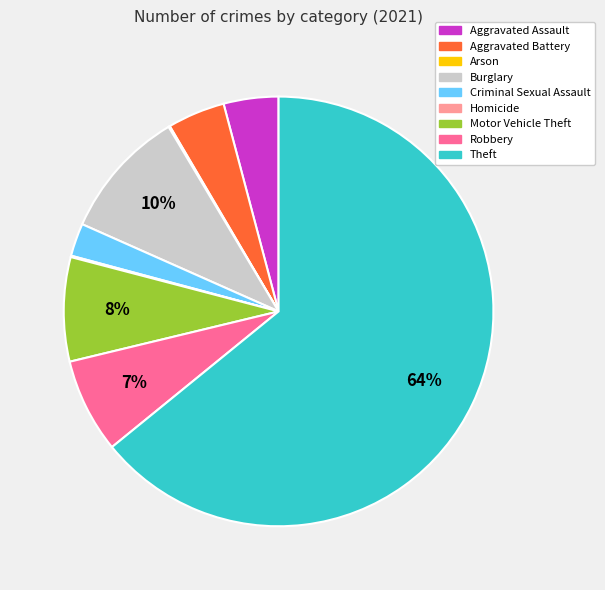

To the nearest percent, what is the difference between the Aggravated Assault and Motor Vehicle Theft slice percentages?

4%